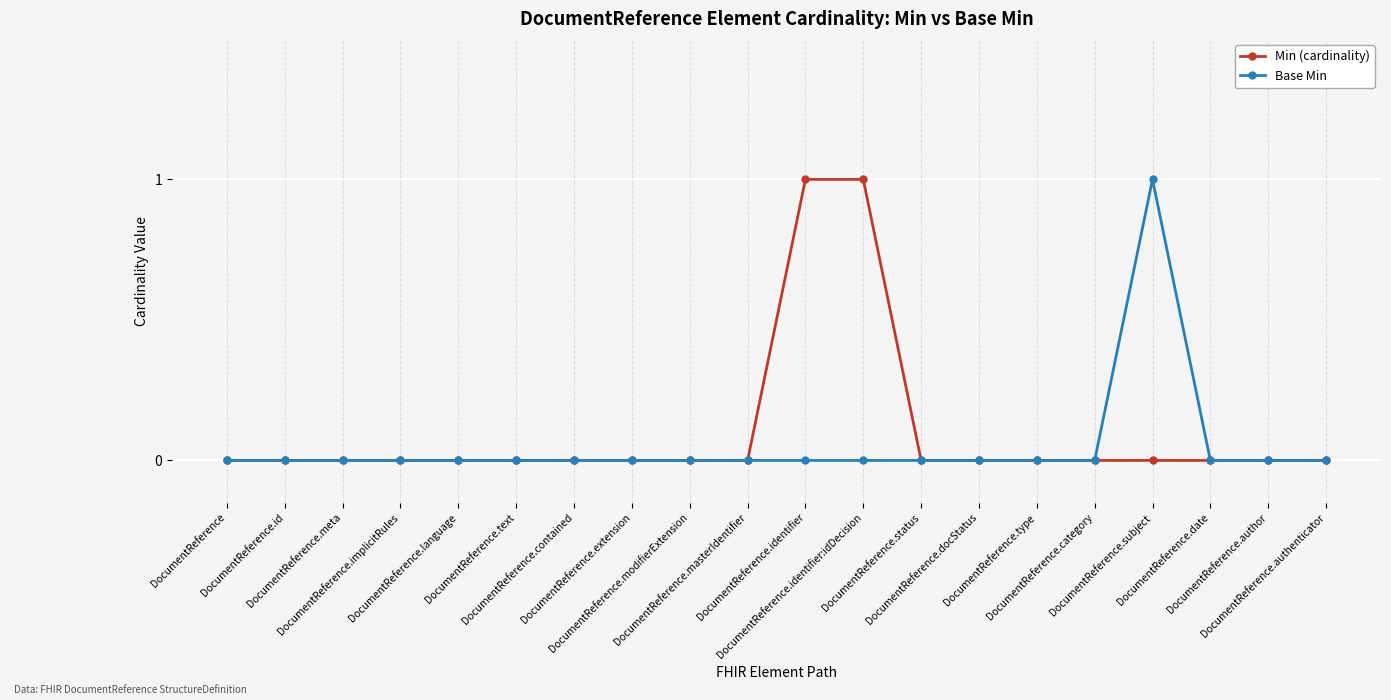

How many lines are shown in the chart?

2